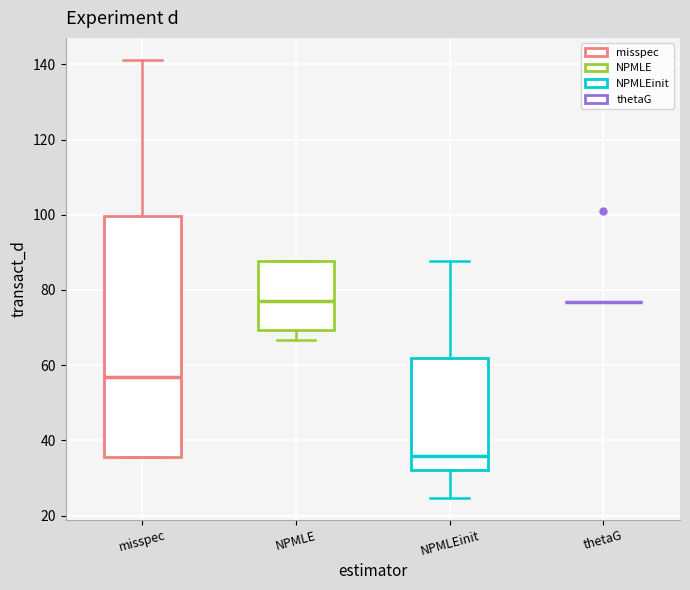

Which box is the tallest, from its lower edge to its upper edge?

misspec